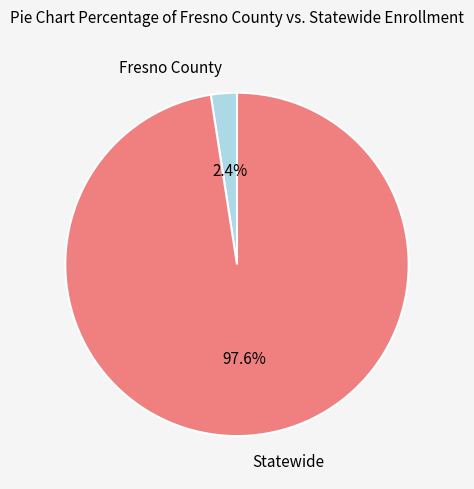

To the nearest percent, what is the difference between the Fresno County and Statewide slice percentages?

95%